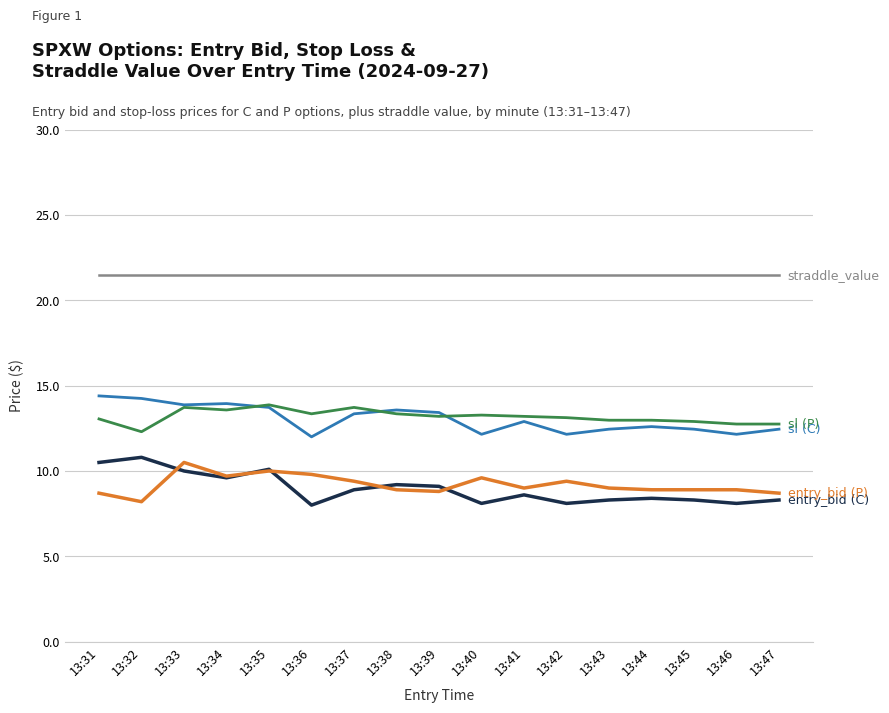

What is the minimum value shown in the chart?

8.0